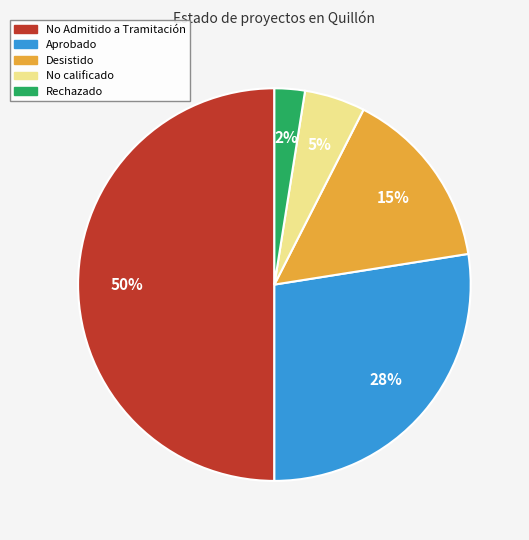

To the nearest percent, what is the average slice percentage?

20%